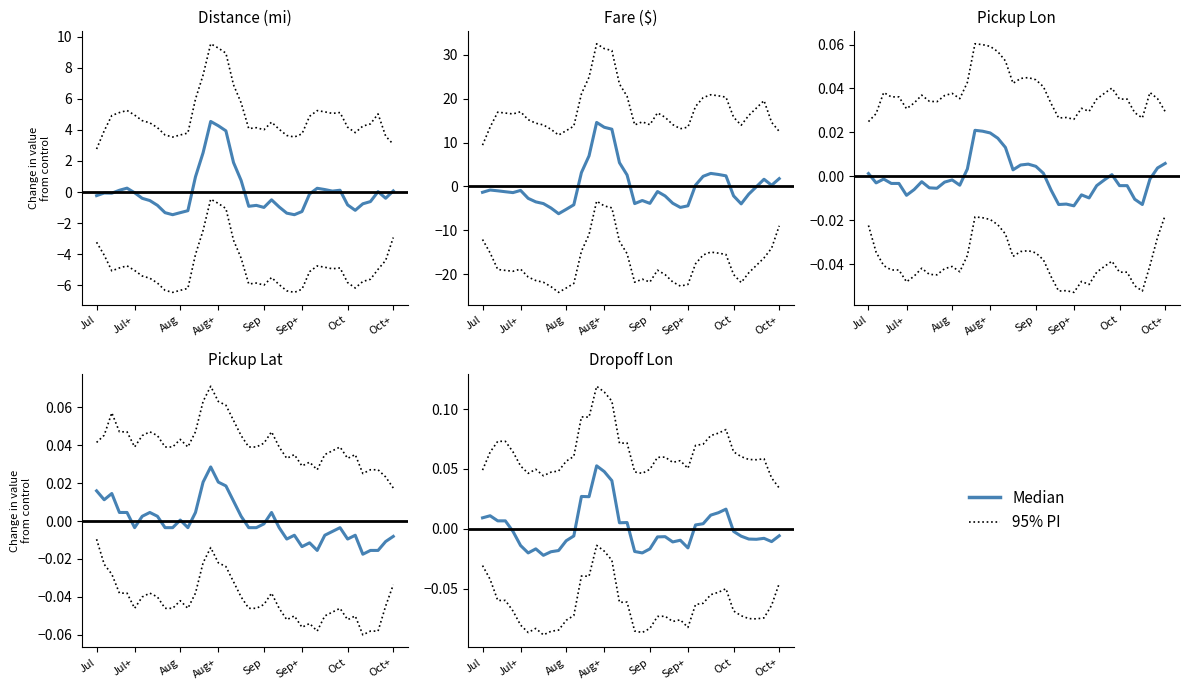

Rank the series by their maximum value, from lowest to highest.

Median, 95% PI